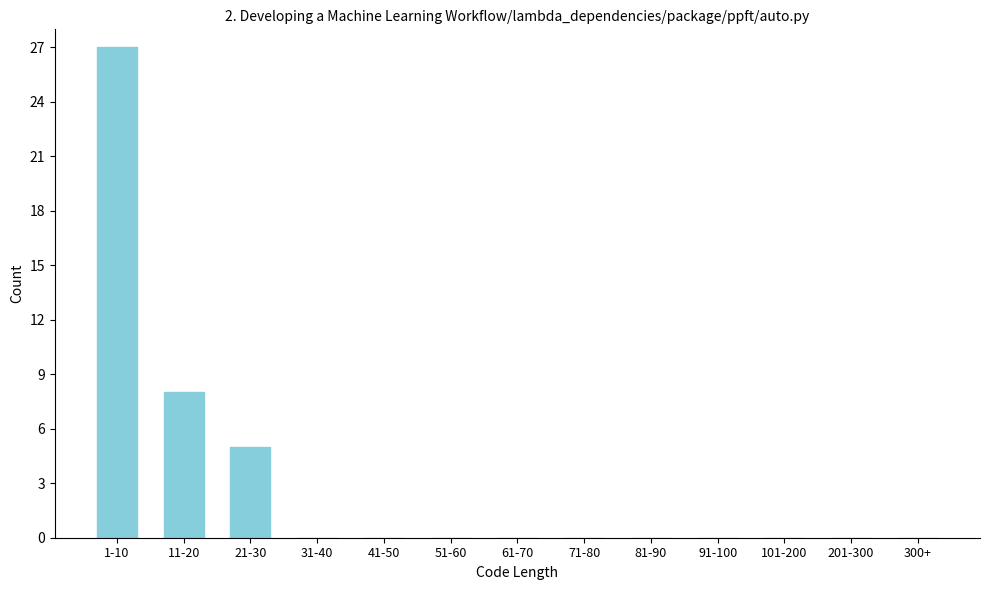

Reading right to left, transcribe all the data shown in this chart.

300+=0	201-300=0	101-200=0	91-100=0	81-90=0	71-80=0	61-70=0	51-60=0	41-50=0	31-40=0	21-30=5	11-20=8	1-10=27